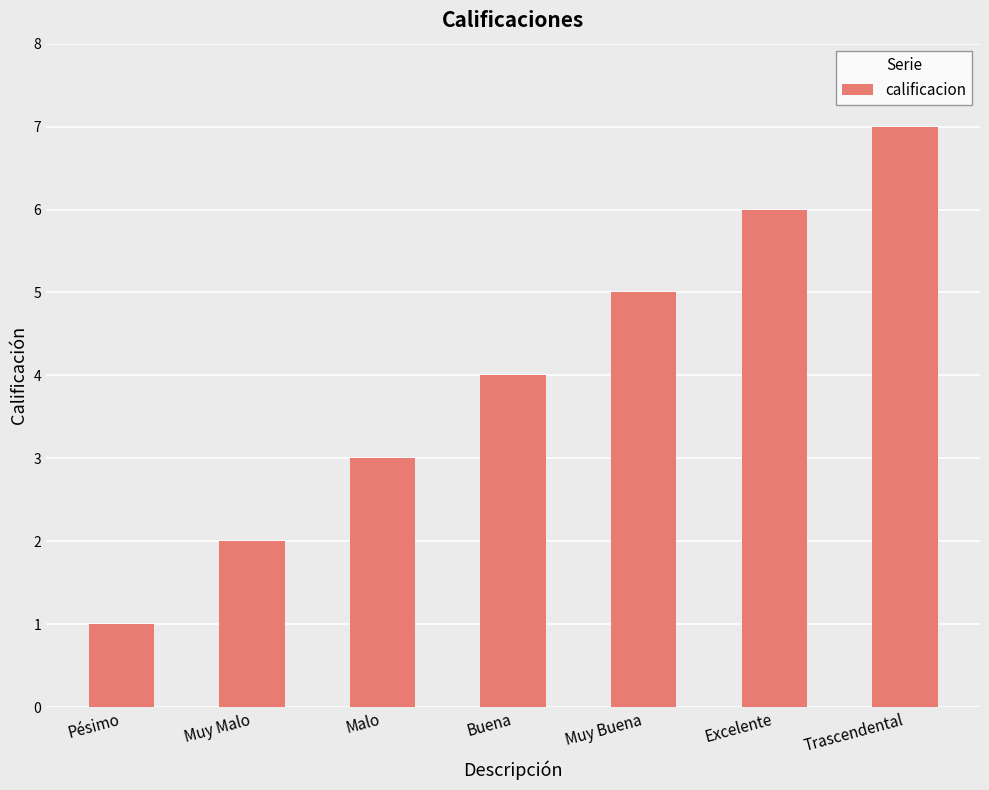

Rank the categories by value from highest to lowest.

Trascendental, Excelente, Muy Buena, Buena, Malo, Muy Malo, Pésimo